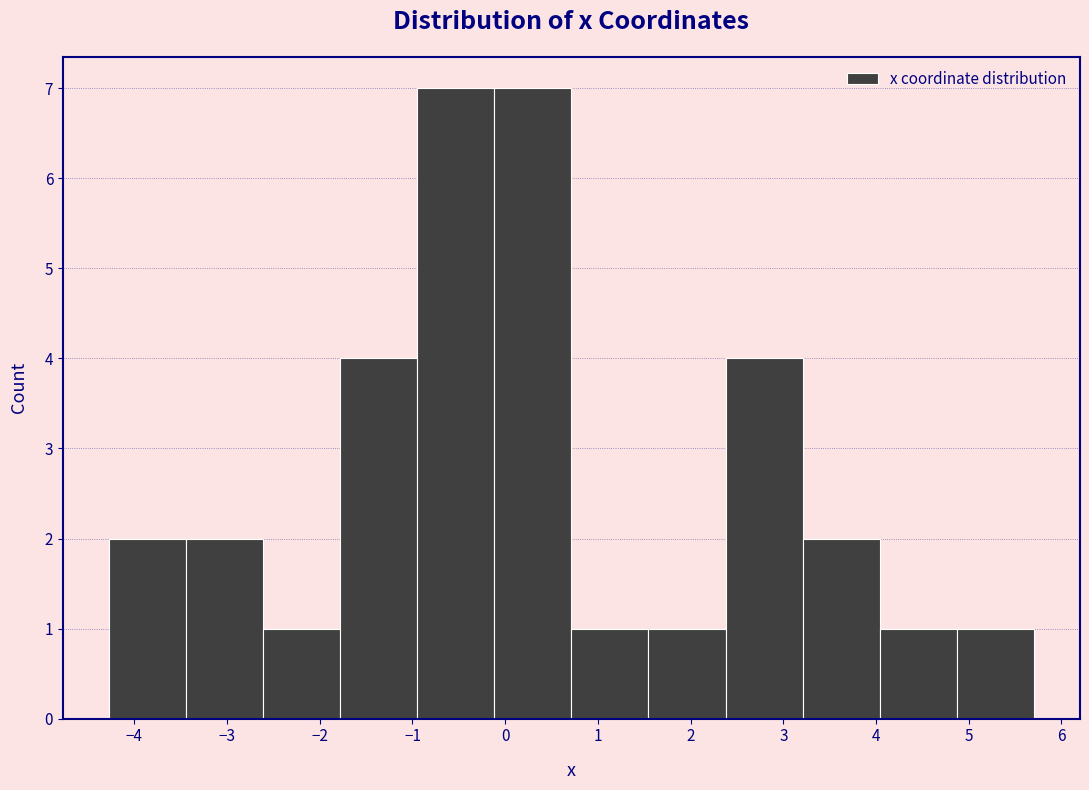

Reading left to right, list every bar in this chart as the range it spans on the x-axis followed by its height. Neither the bar edges nor the heights are printed on the chart, so give them approximately, as read against the axes.

-4.3 to -3.4: 2
-3.4 to -2.6: 2
-2.6 to -1.8: 1
-1.8 to -0.9: 4
-0.9 to -0.1: 7
-0.1 to 0.7: 7
0.7 to 1.5: 1
1.5 to 2.4: 1
2.4 to 3.2: 4
3.2 to 4.0: 2
4.0 to 4.9: 1
4.9 to 5.7: 1